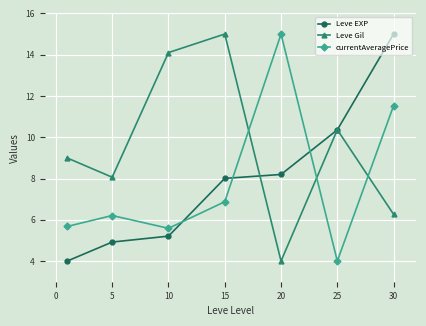

True or false: Leve Gil has more than 1 interior local peaks.

True